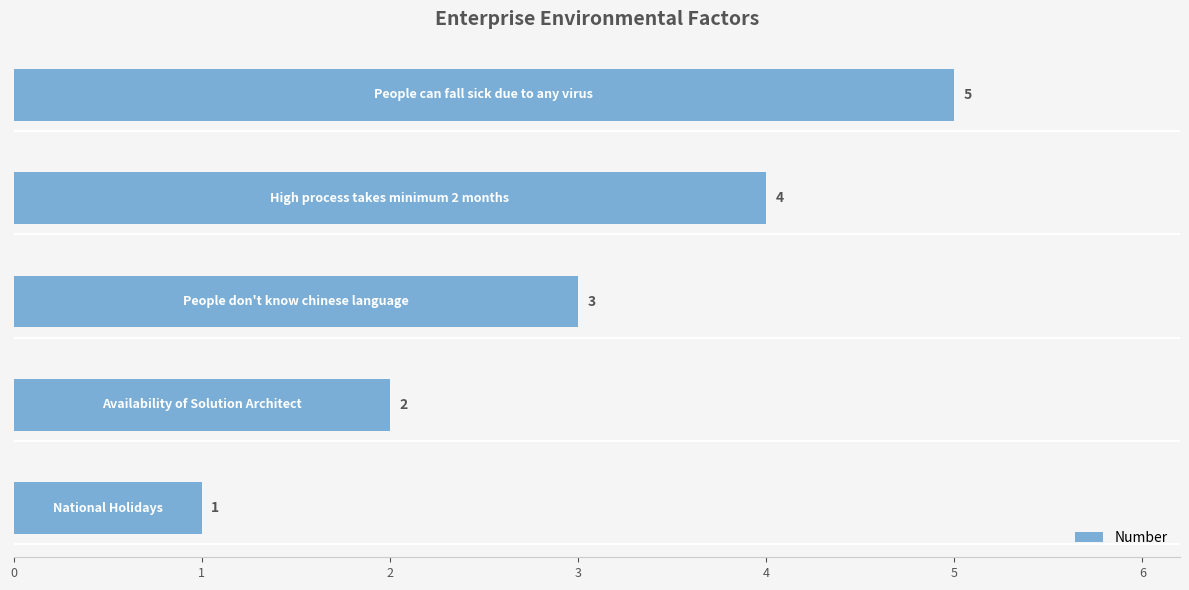

What is the average value?

3